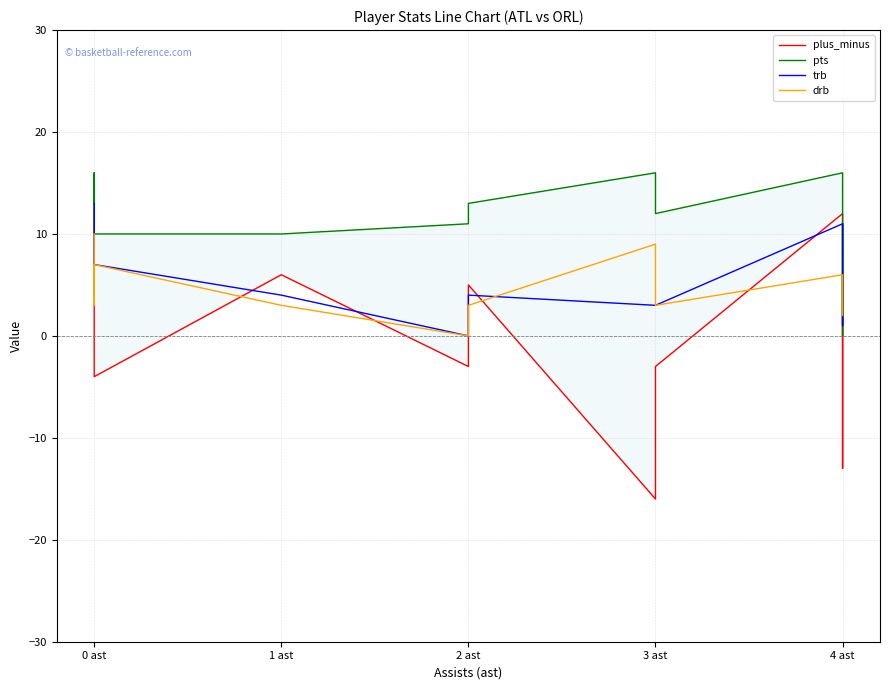

Is it true that plus_minus equals 3 at 0 ast?

False